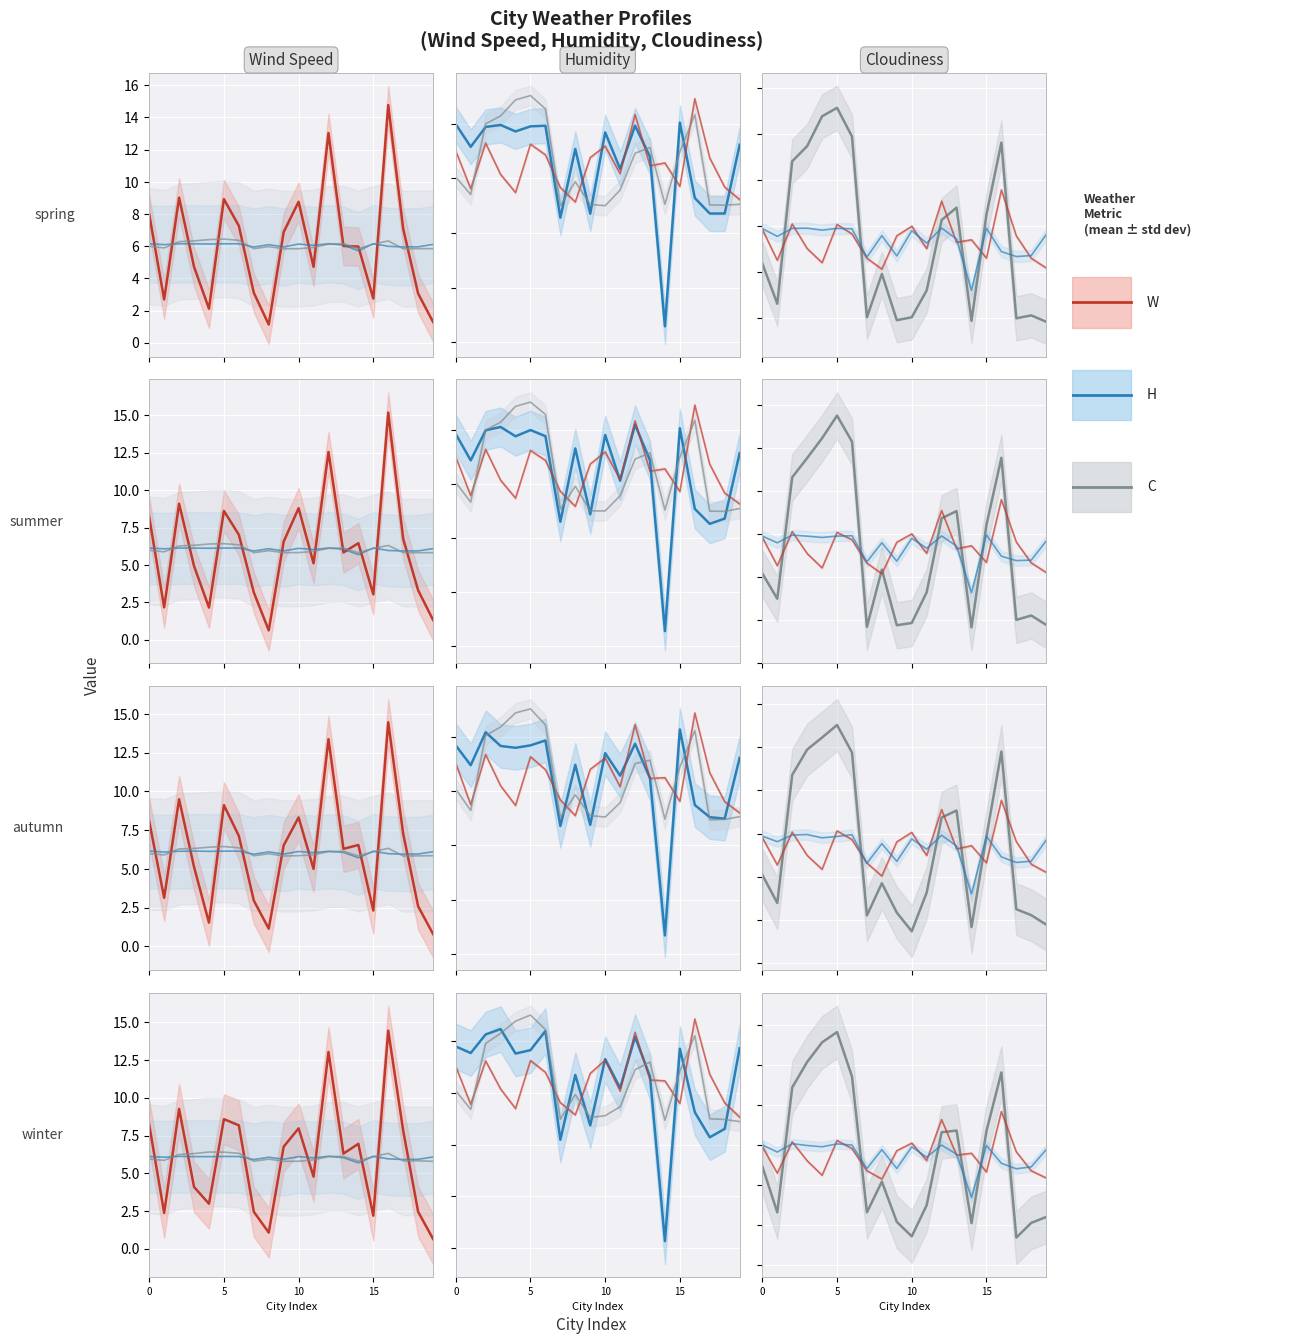

Which series has the widest spread of values?

Cloudiness